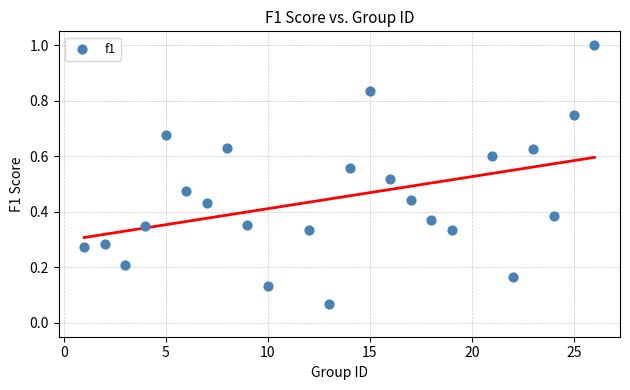

What is the range of X values (max minus min)?

25.0